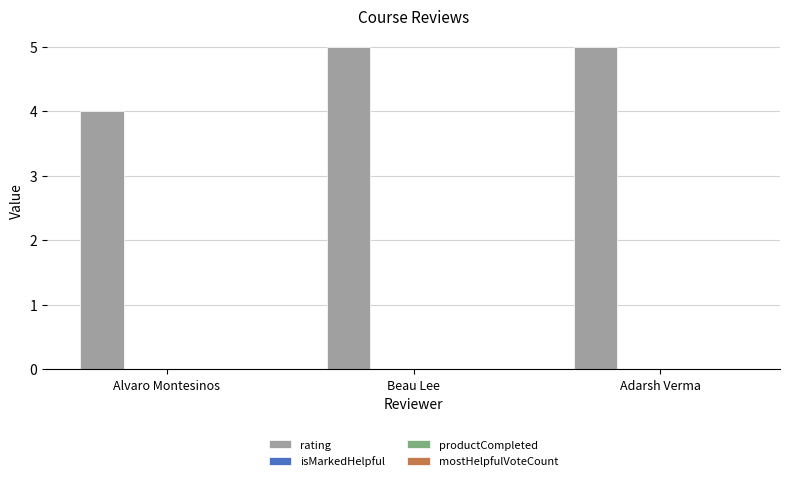

What is the maximum value shown in the chart?

5